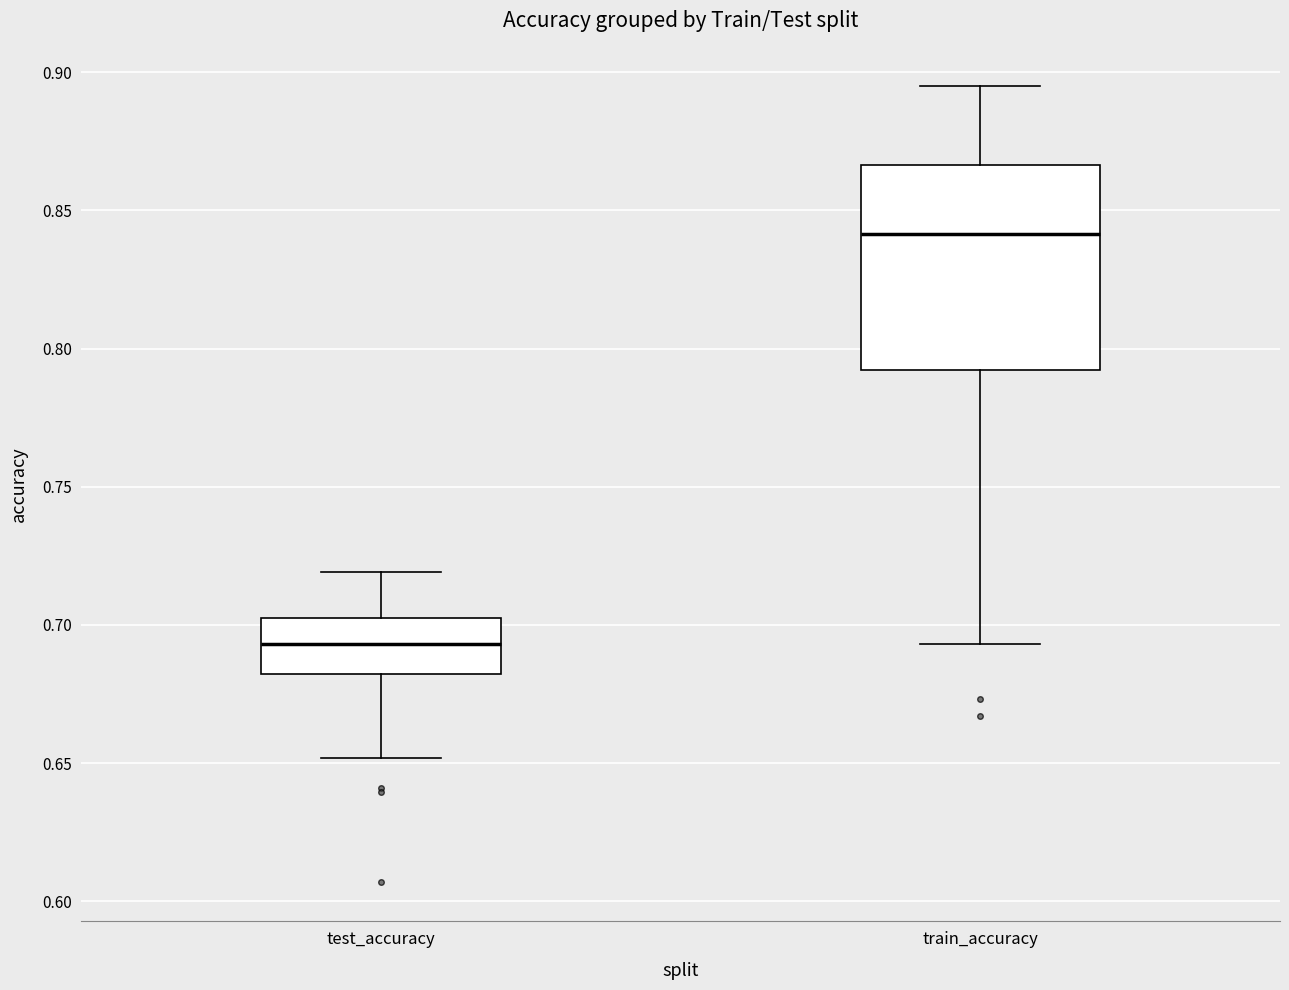

Which box's median line is the highest?

train_accuracy